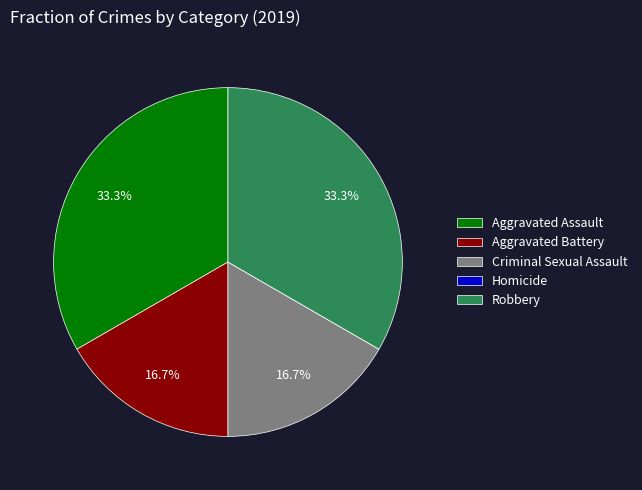

Approximately how many times larger is the value at Aggravated Assault compared to Criminal Sexual Assault?

2.0